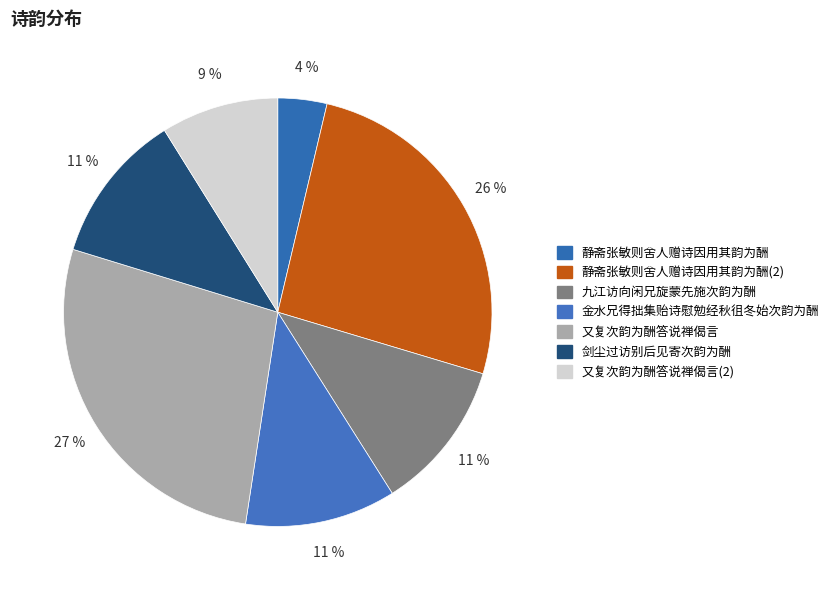

Count the number of slices in the pie.

7